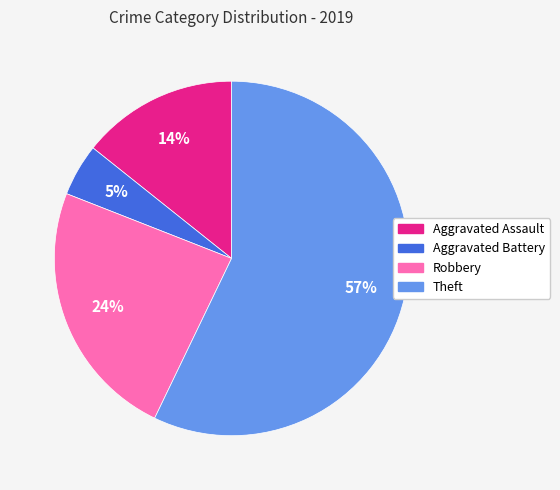

Combined, do Aggravated Assault and Robbery account for over 50%?

No